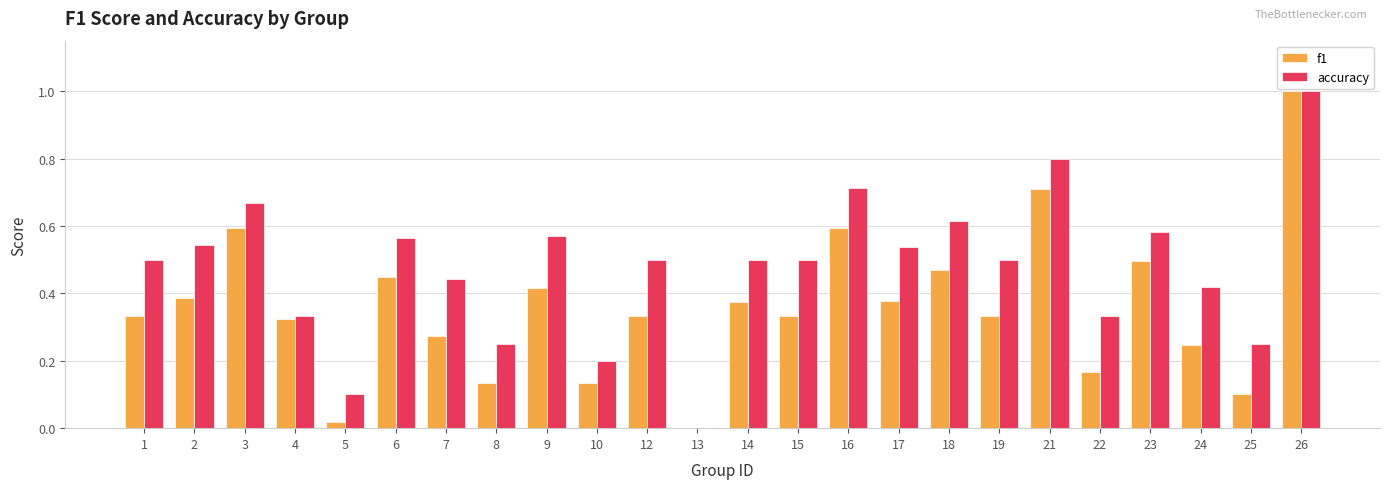

Are the bars horizontal?

No